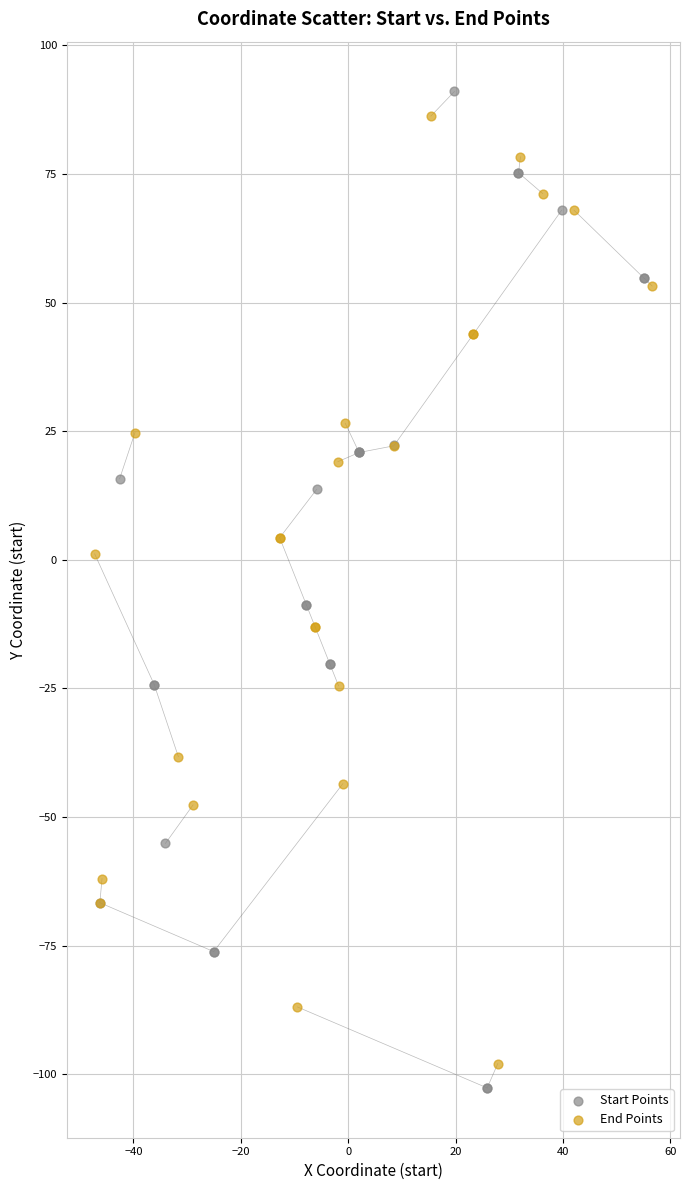

What are all the series names shown in the legend?

Start Points, End Points